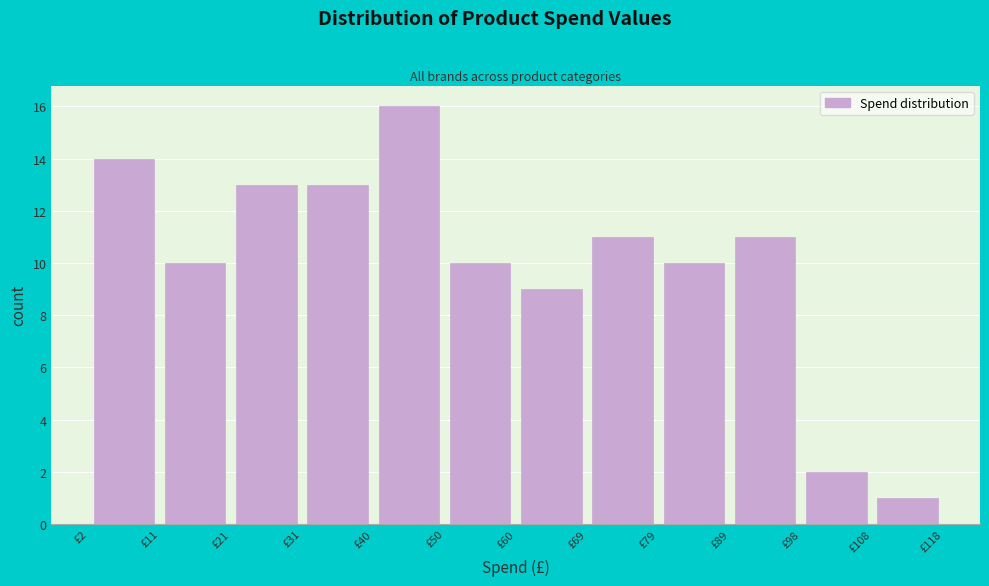

Which range on the x-axis has the tallest bar?

40 to 50